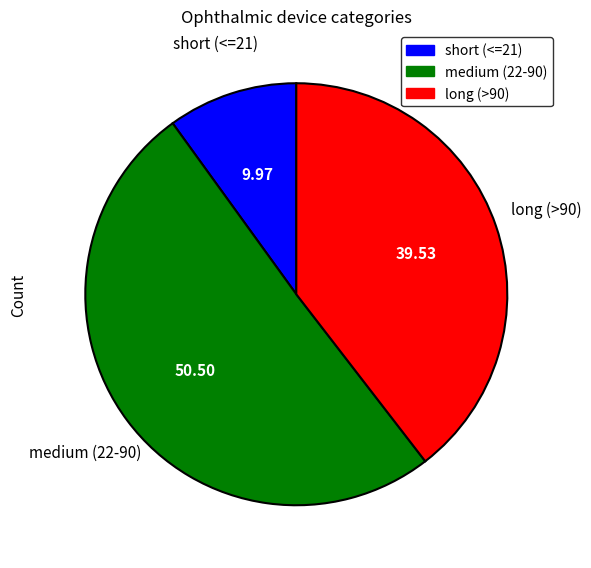

Is there a majority slice in this chart?

Yes